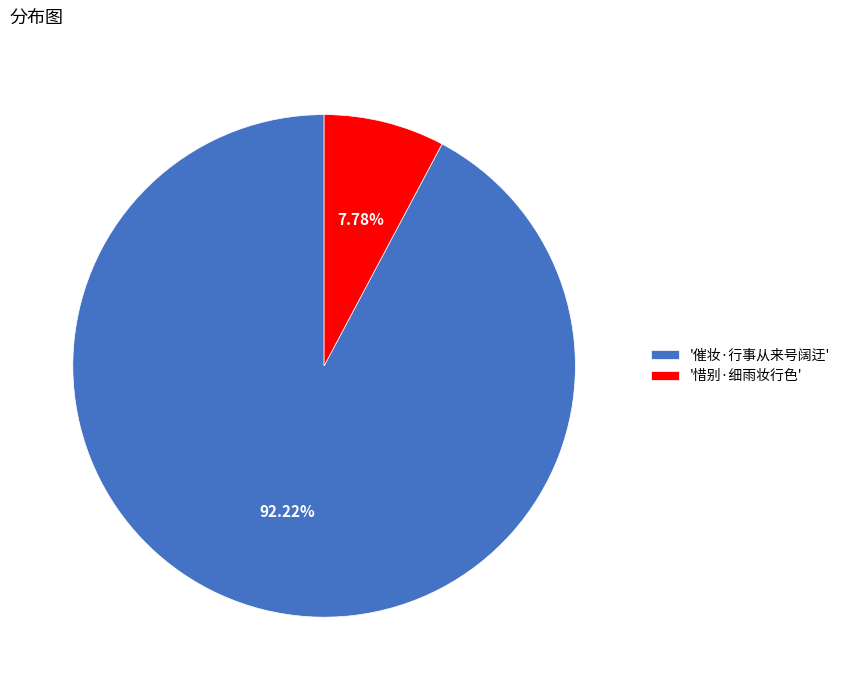

Count the number of slices in the pie.

2